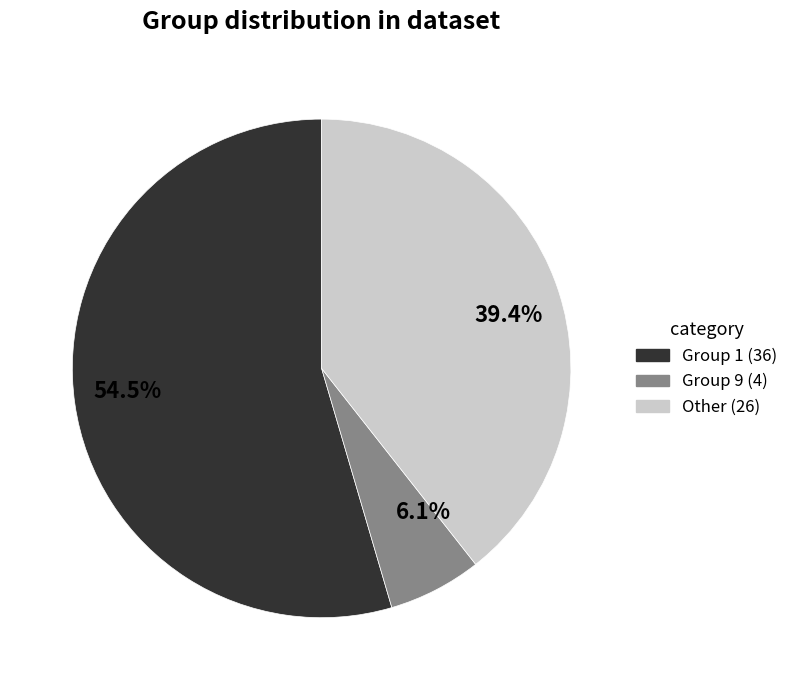

Does any single category account for the majority?

Yes